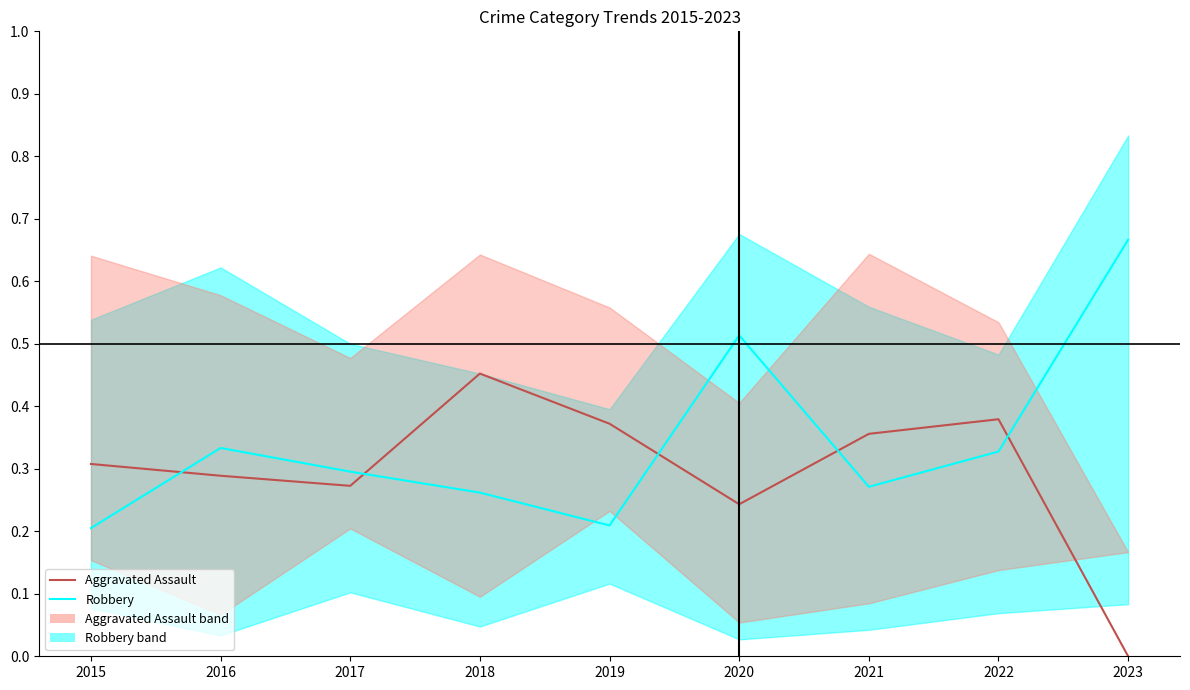

Reading right to left, transcribe all the data shown in this chart.

Aggravated Assault: 2023=0.0	2022=0.4	2021=0.4	2020=0.2	2019=0.4	2018=0.5	2017=0.3	2016=0.3	2015=0.3
Robbery: 2023=0.7	2022=0.3	2021=0.3	2020=0.5	2019=0.2	2018=0.3	2017=0.3	2016=0.3	2015=0.2